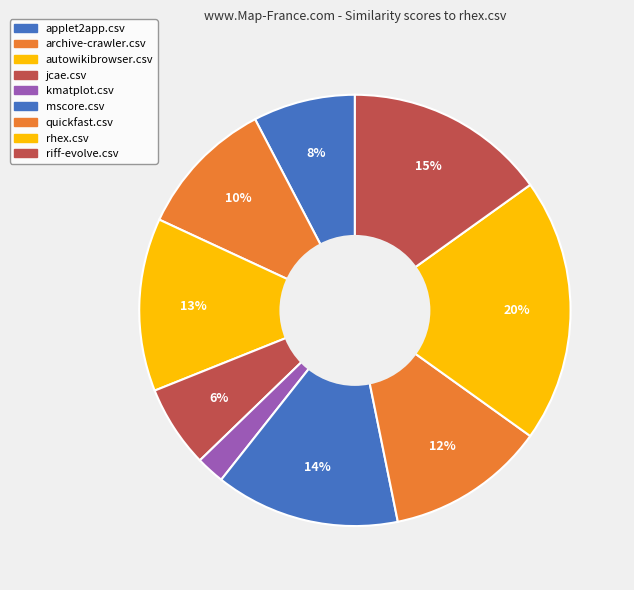

Does any single category account for the majority?

No